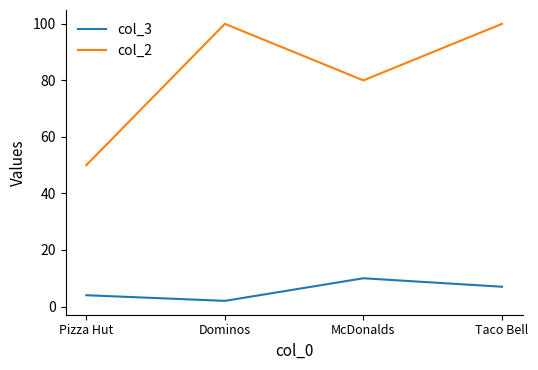

Where is col_3 nearest to the value 6?

Taco Bell